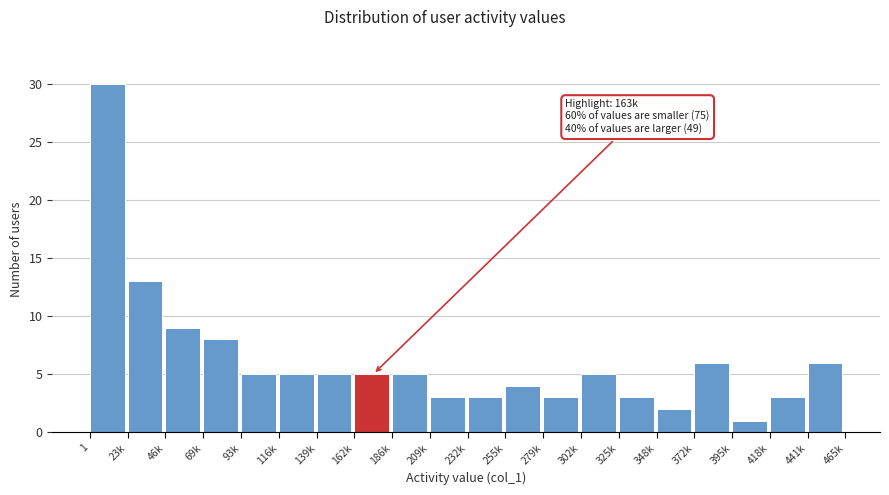

Reading right to left, extract all data points from this chart.

441k=6	418k=3	395k=1	372k=6	348k=2	325k=3	302k=5	279k=3	255k=4	232k=3	209k=3	186k=5	162k=5	139k=5	116k=5	93k=5	69k=8	46k=9	23k=13	1=30